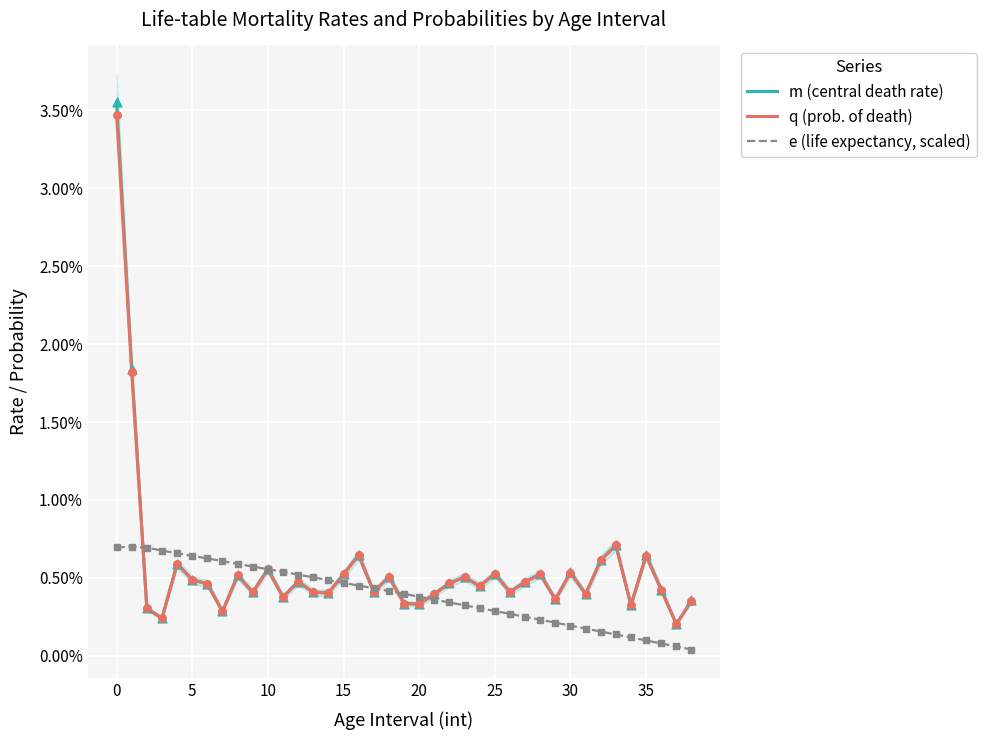

At how many categories does at least one series exceed 0?

39